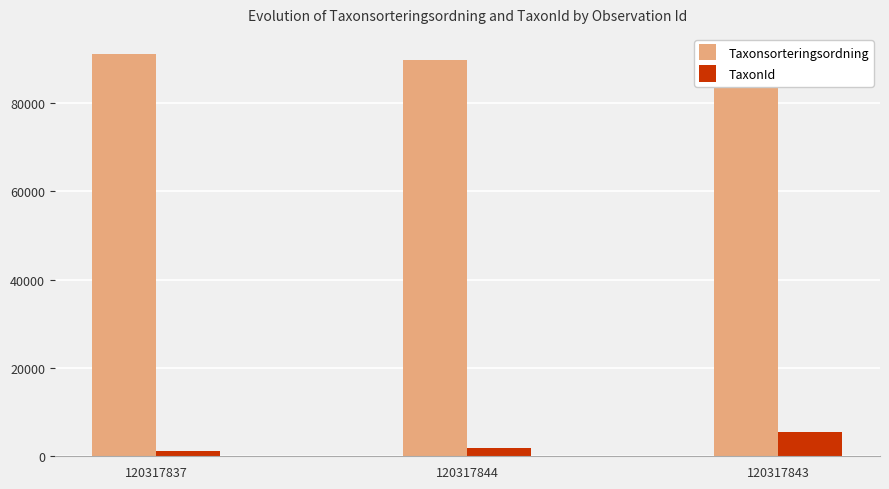

At which label does Taxonsorteringsordning first exceed 90654?

120317837